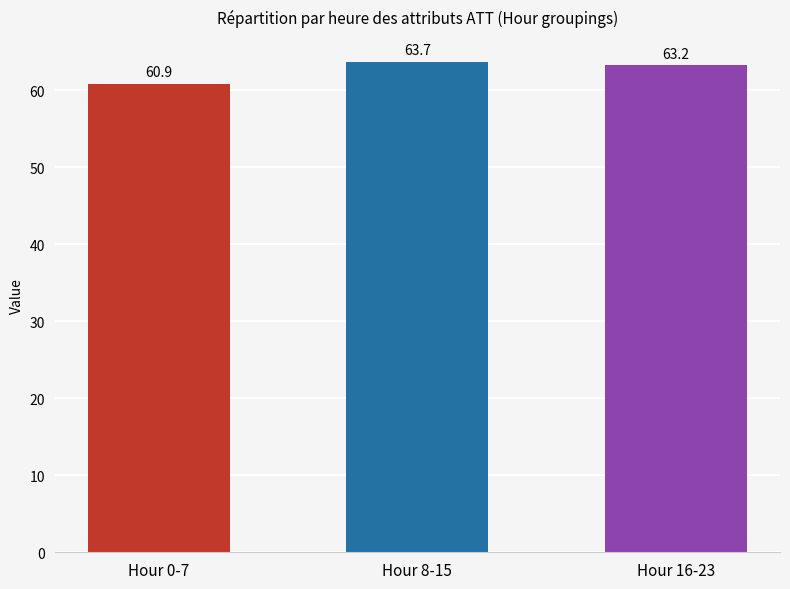

How many distinct data groups are displayed?

1